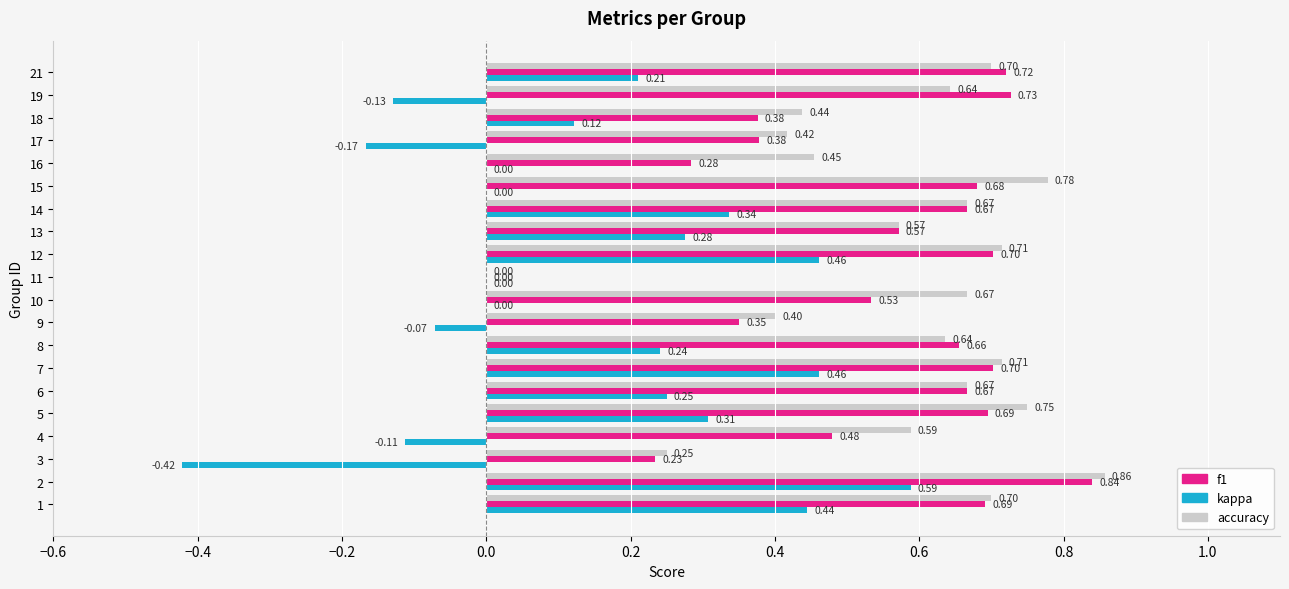

What is the sum of all kappa values?

2.8